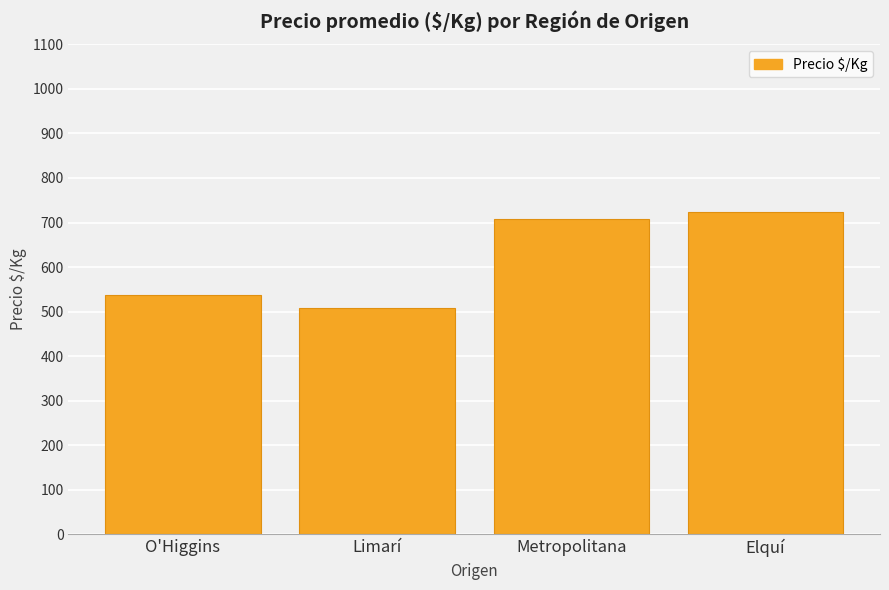

What is the average value?

619